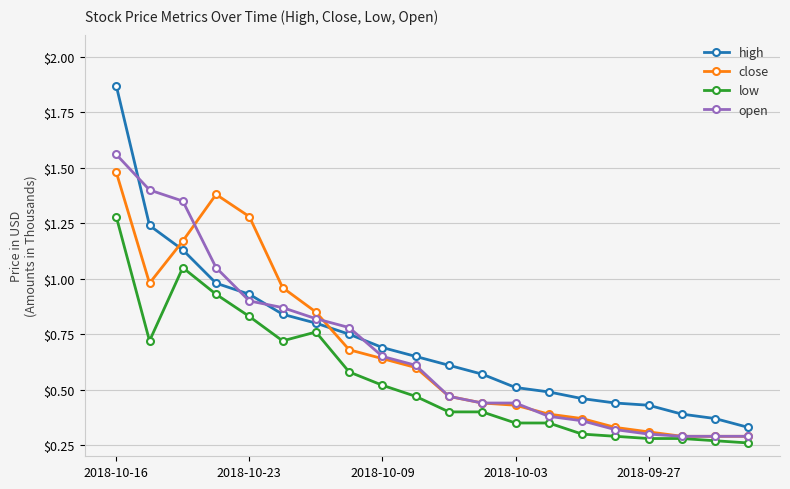

Which series has the largest range (max minus min)?

high